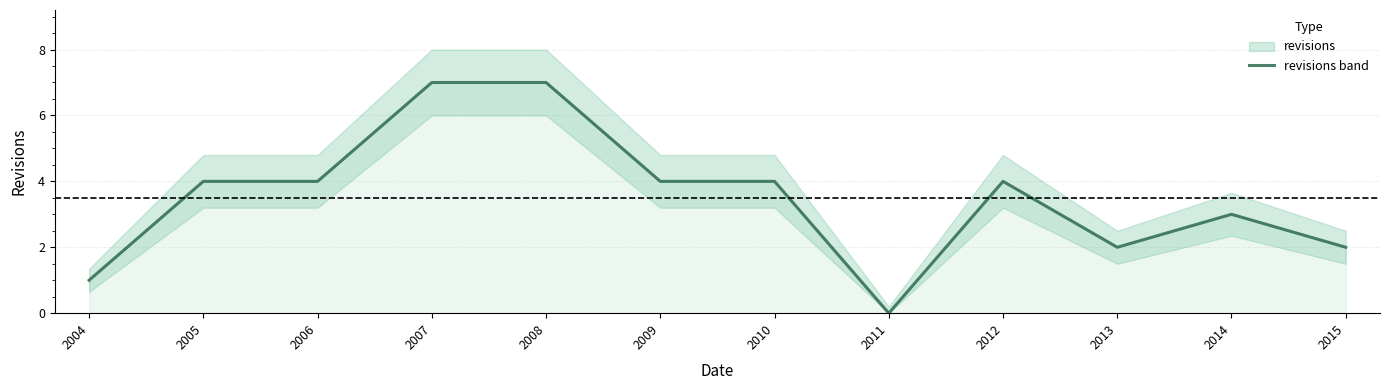

Does the chart display data point markers on the line(s)?

No